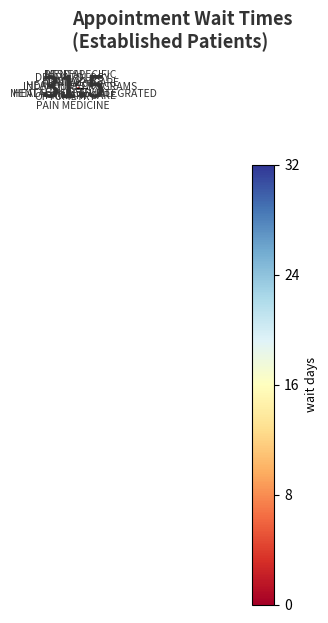

Does 5 account for over 50% of the chart?

No